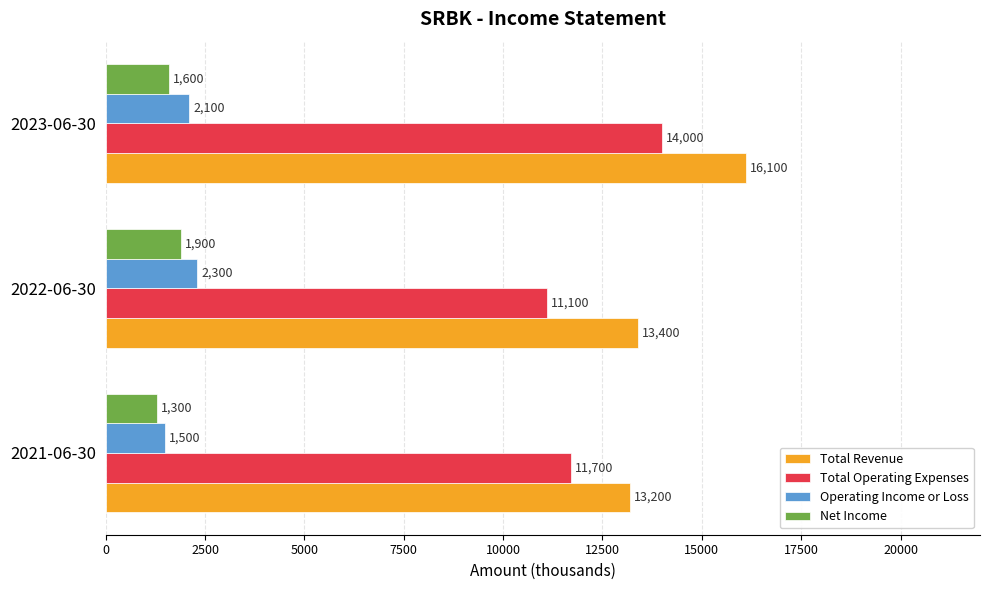

Read the Total Operating Expenses value at 2022-06-30.

11100